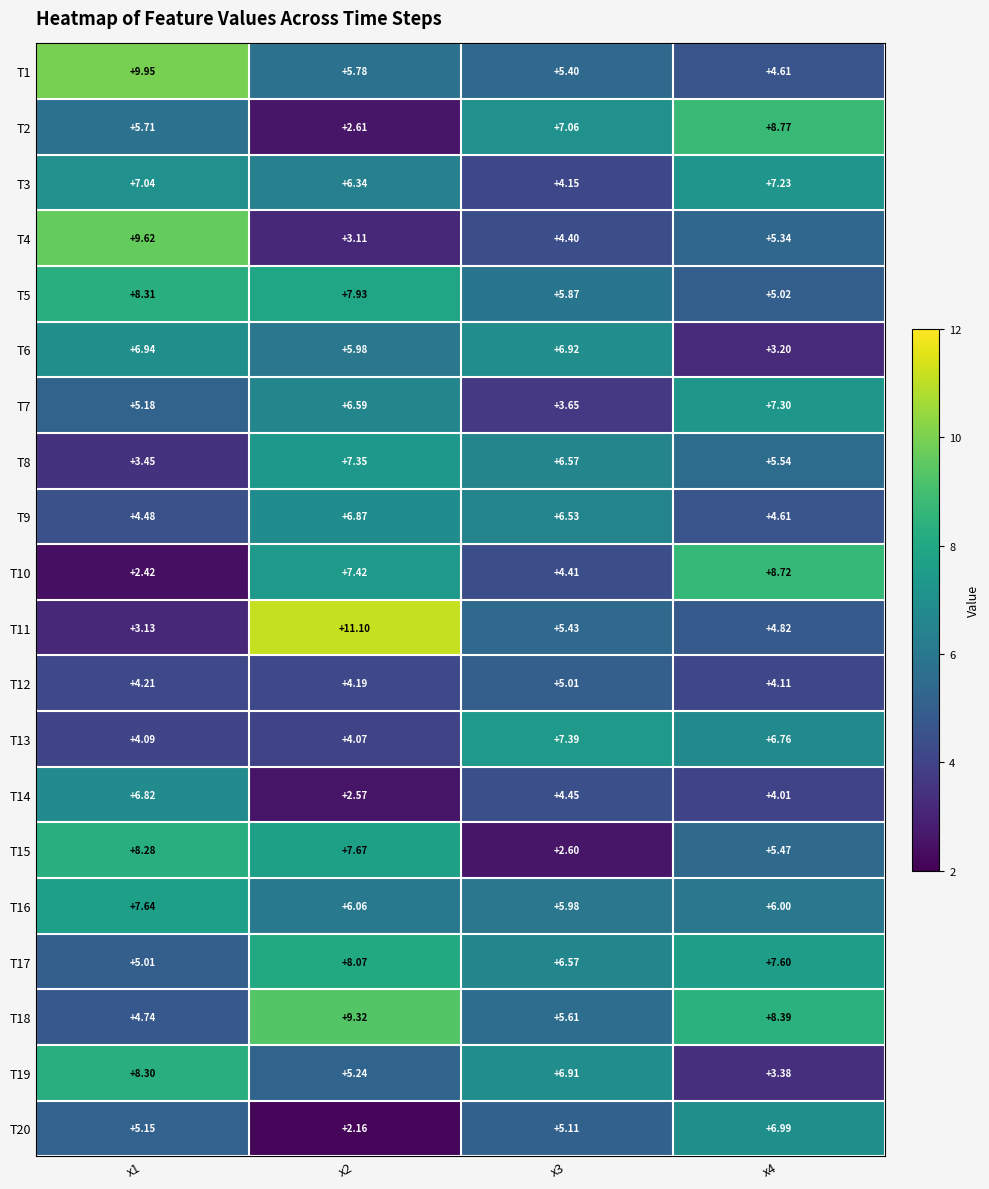

At which category is the sum across all series the highest?

x1